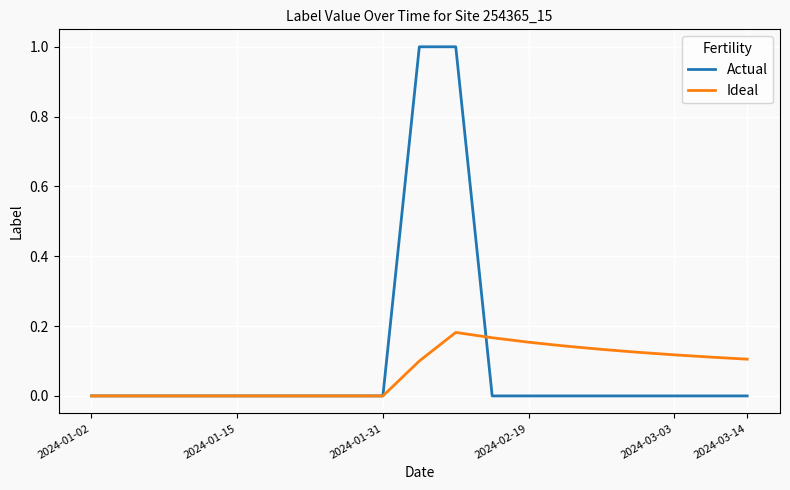

Rank the series by their maximum value, from lowest to highest.

Ideal, Actual